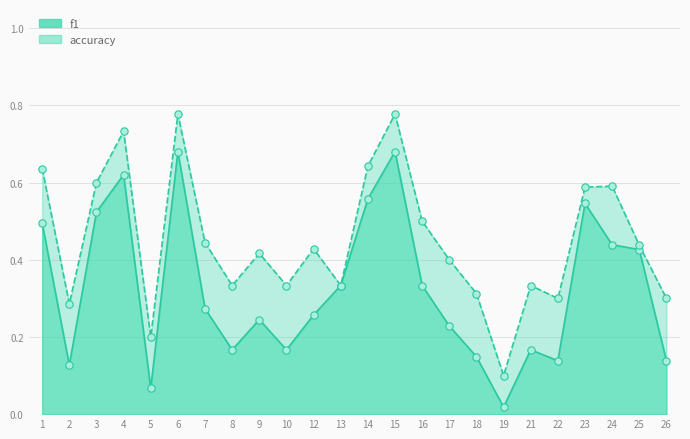

Which series has the largest total across all categories?

accuracy